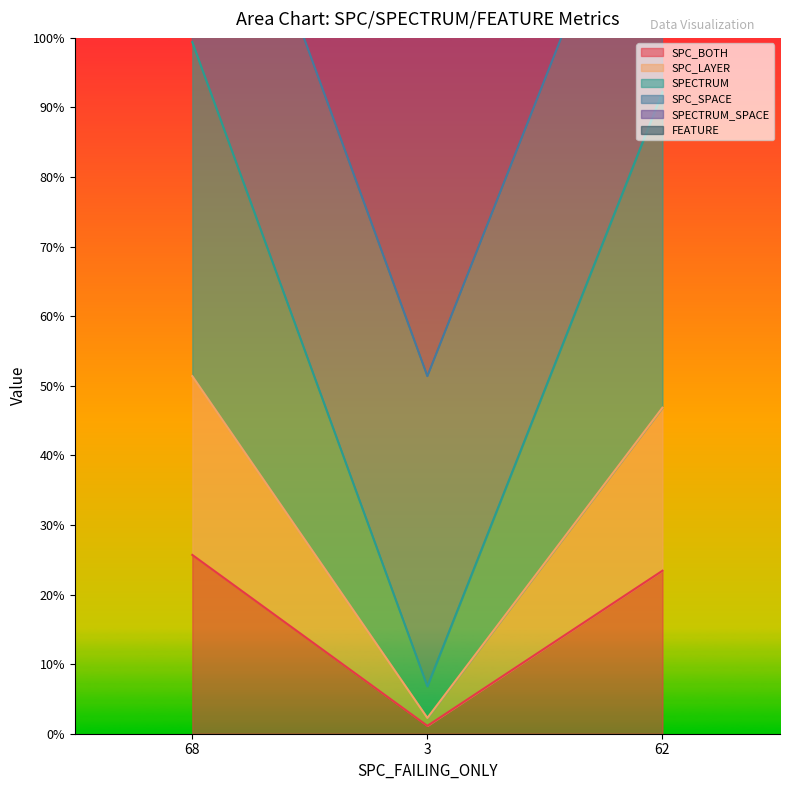

What is the smallest value displayed?

3.4